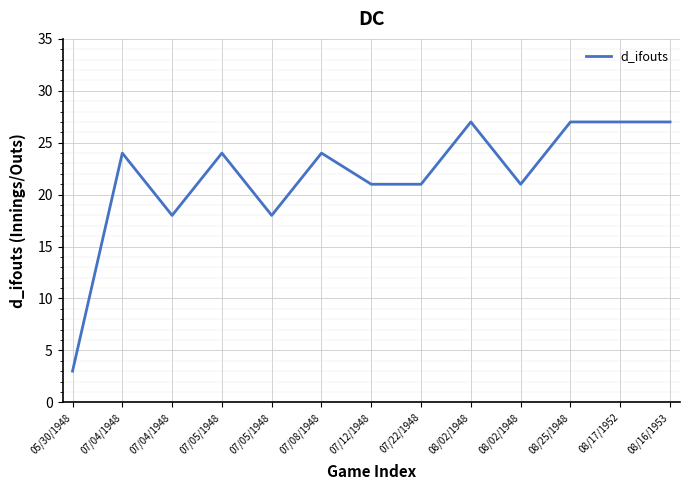

How many lines are shown in the chart?

1